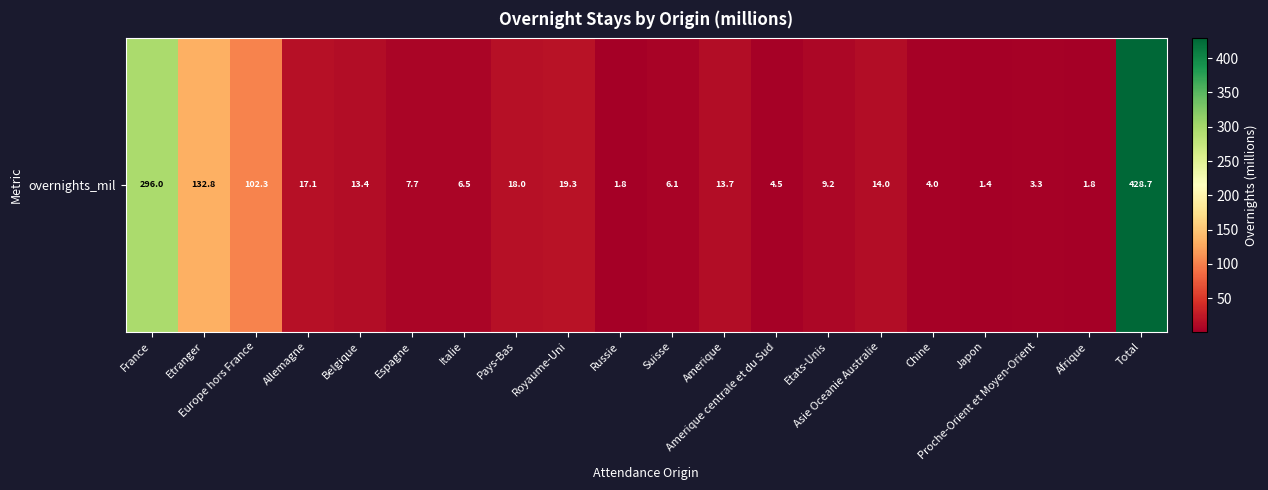

What is the maximum value shown in the chart?

428.7